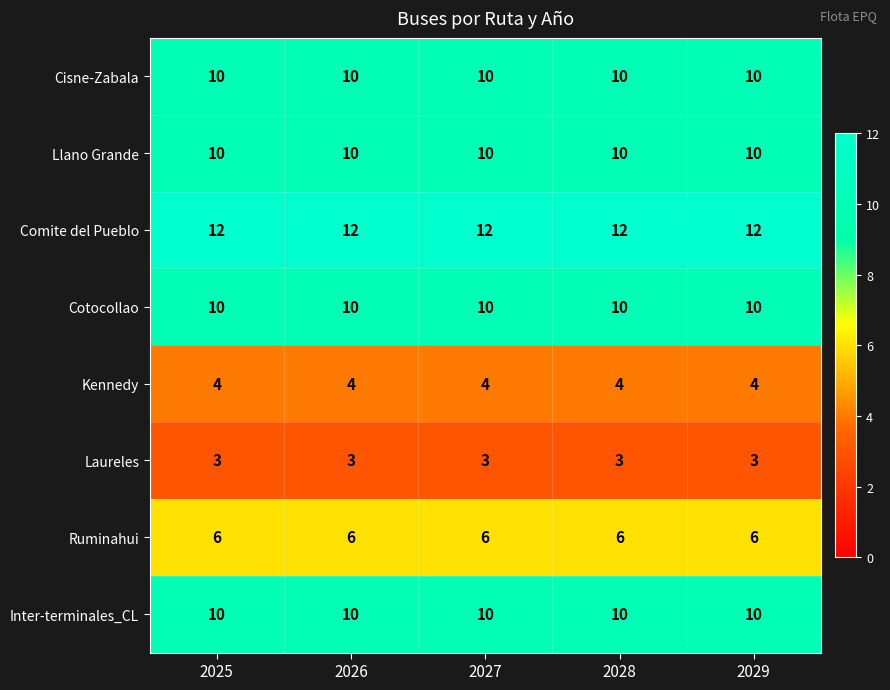

The Cotocollao series shows 10 at 2027. True or false?

True